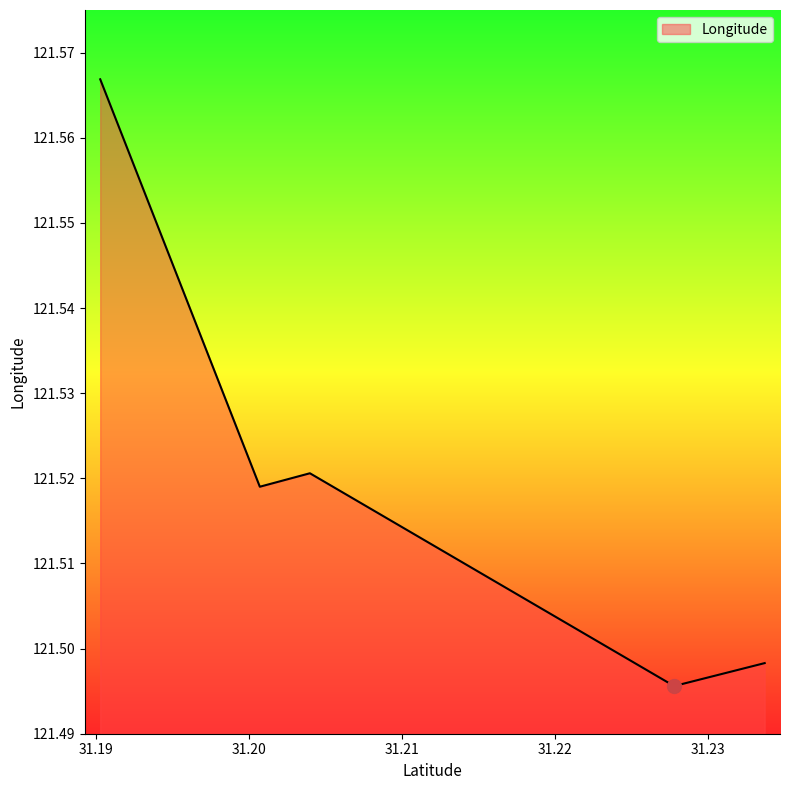

Where is the first local maximum?

31.203987